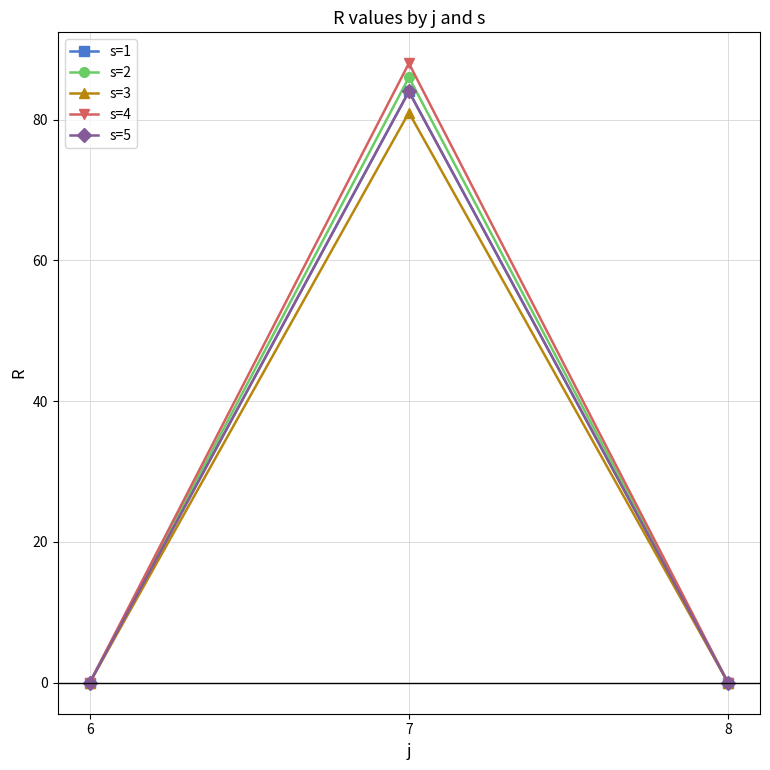

Does the chart have visible grid lines?

Yes